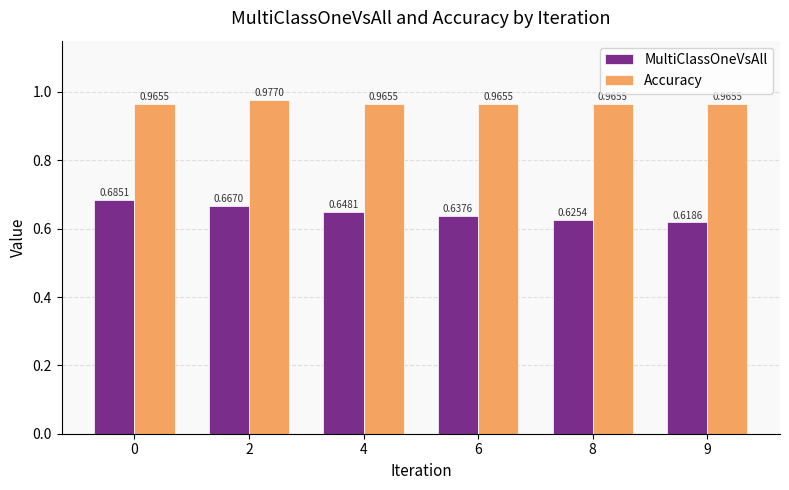

Which series has the largest range (max minus min)?

MultiClassOneVsAll